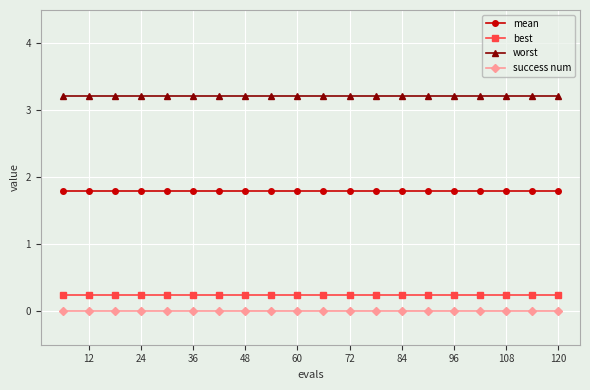

Rank the series by their maximum value, from lowest to highest.

success num, best, mean, worst